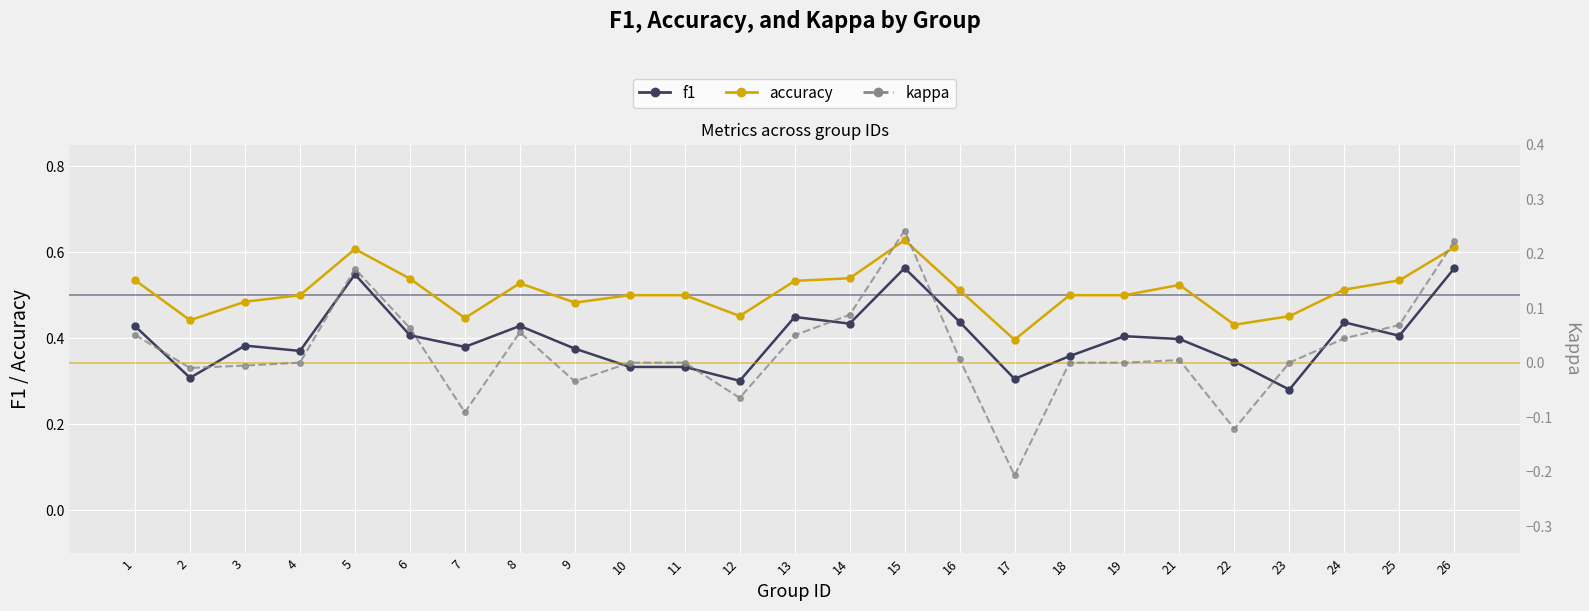

What is the difference between the second highest and second lowest values in the kappa series?

0.3